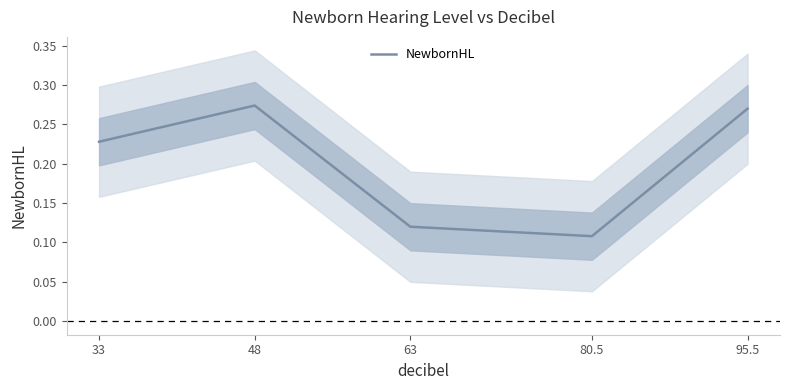

How many lines are shown in the chart?

1